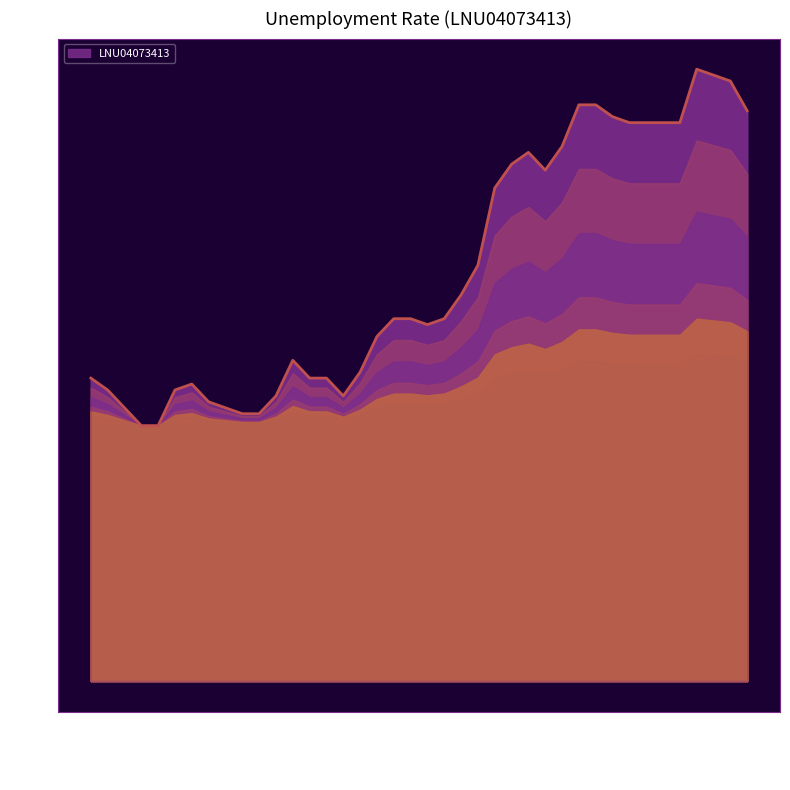

What is the minimum value shown in the chart?

4.3